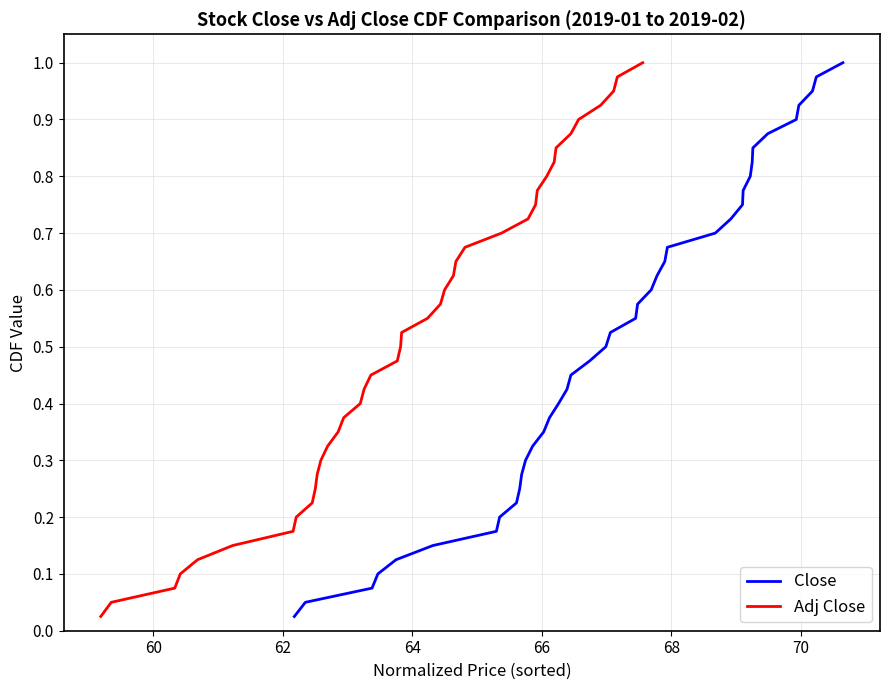

True or false: Close and Adj Close cross at least once.

False